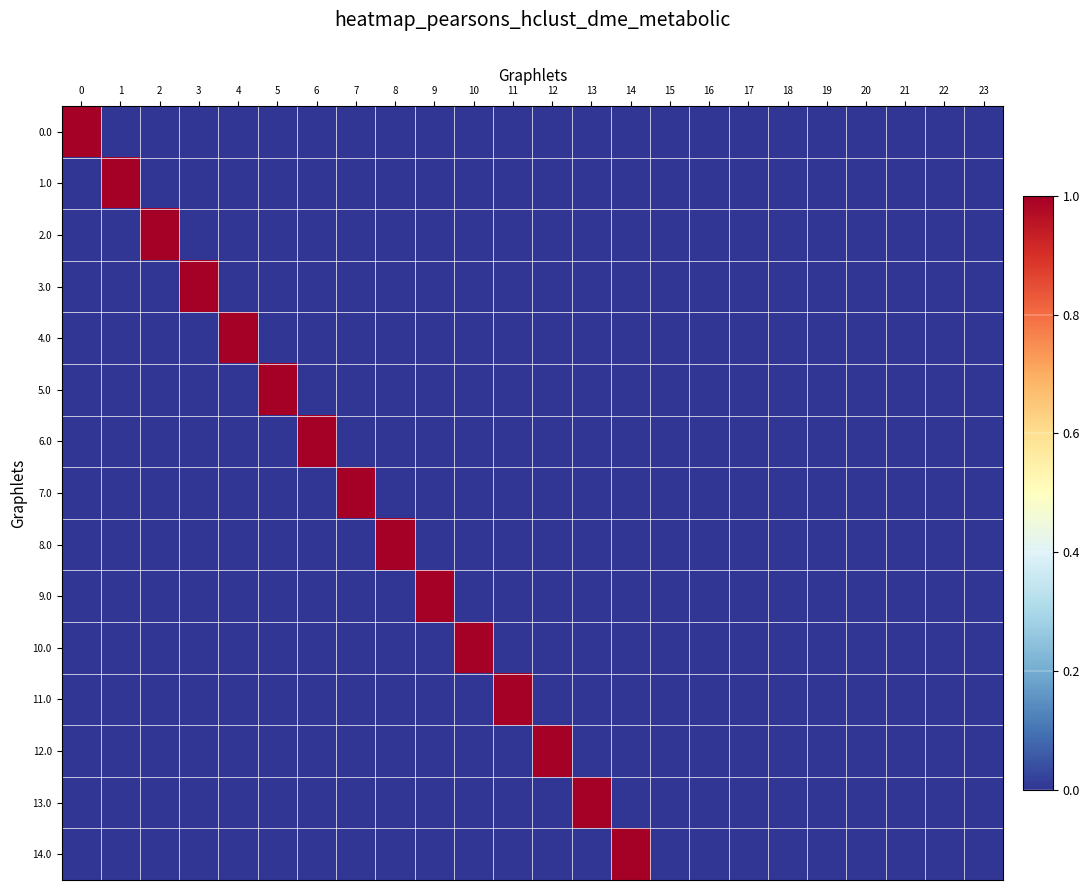

What is the total value across all series at 2?

1